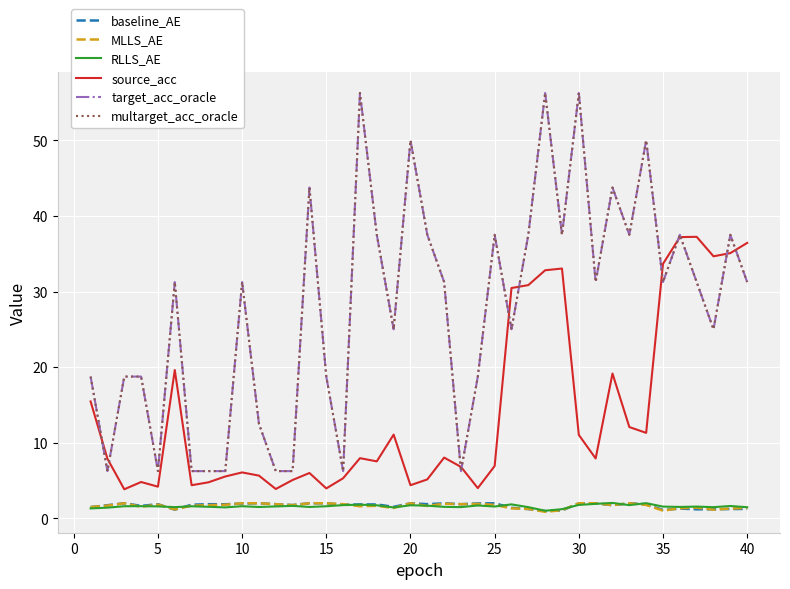

Which series has the largest range (max minus min)?

target_acc_oracle